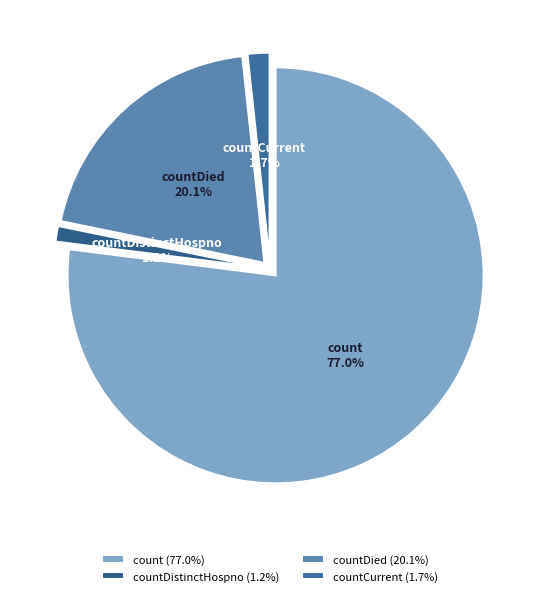

Does any single category account for the majority?

Yes